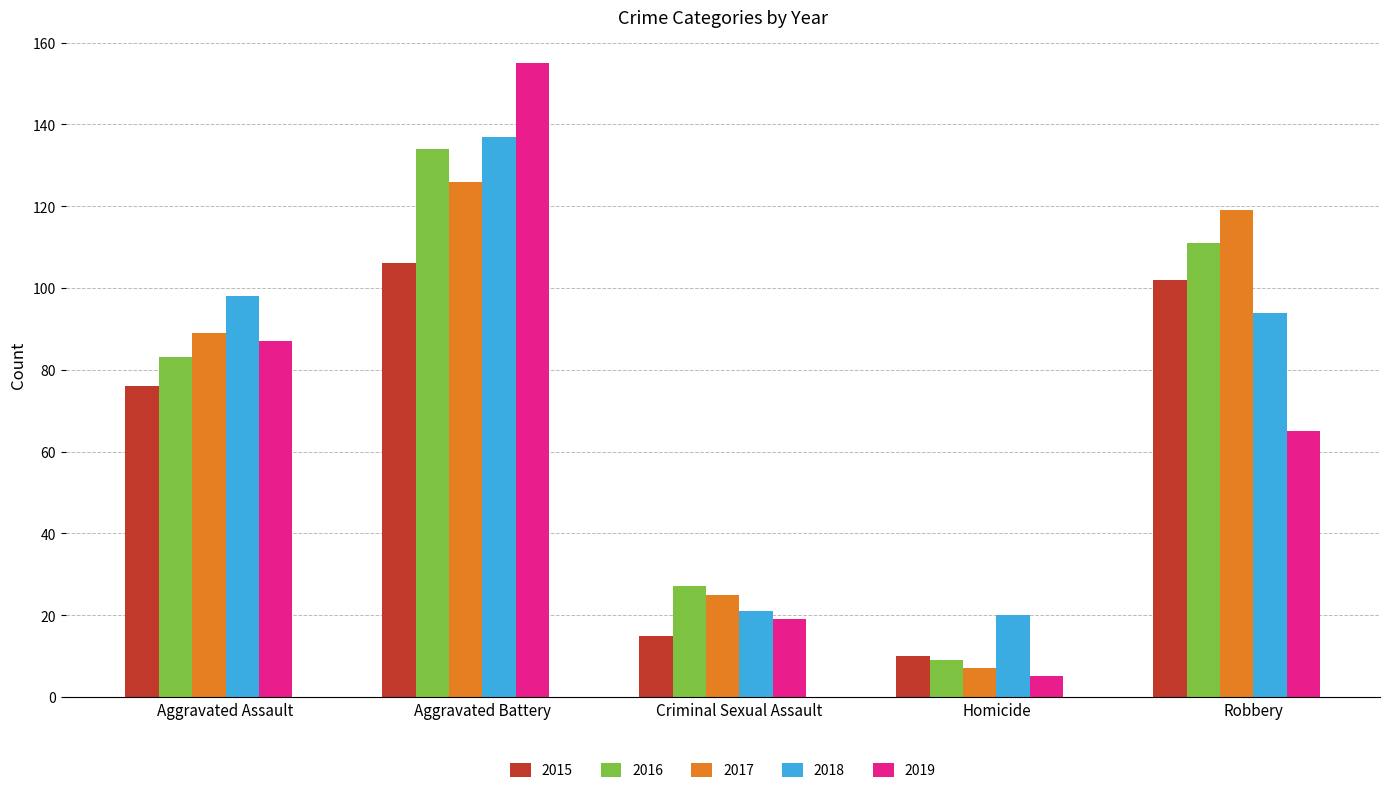

What is the smallest value displayed?

5